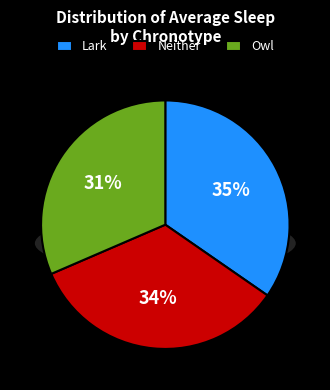

What percentage is NOT represented by Neither?

66.6%